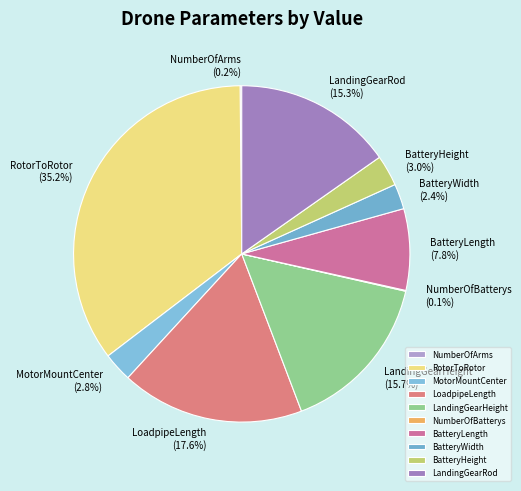

How much of the chart is everything except RotorToRotor?

64.8%